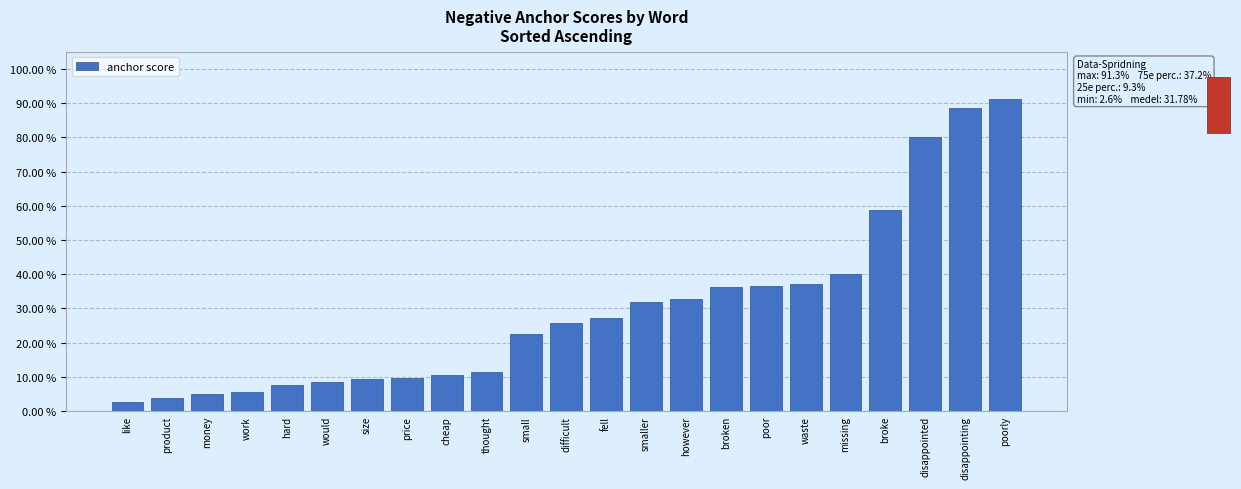

What is the difference between the second highest and minimum values?

0.9